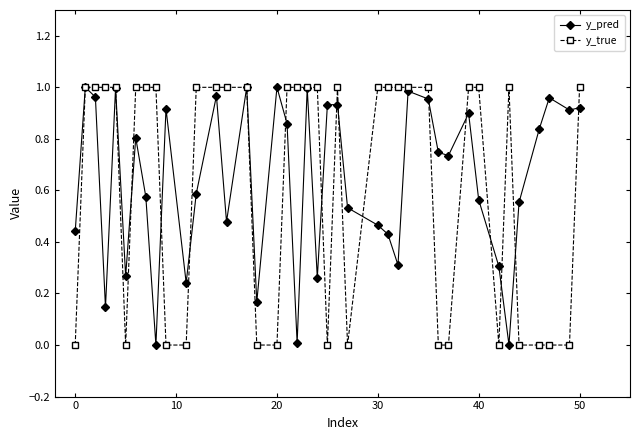

True or false: y_true has more than 0 points higher than both neighbors.

True